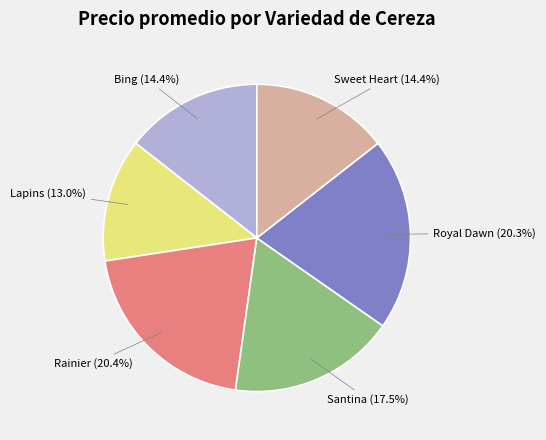

Is there any slice that represents more than half of the pie?

No